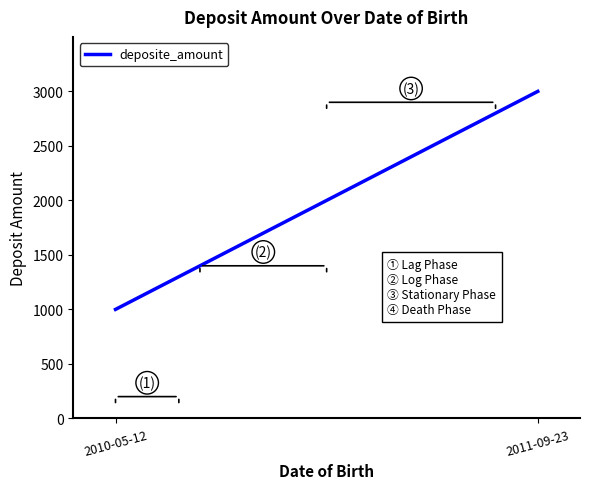

What is the difference between the maximum and minimum values?

2000.0